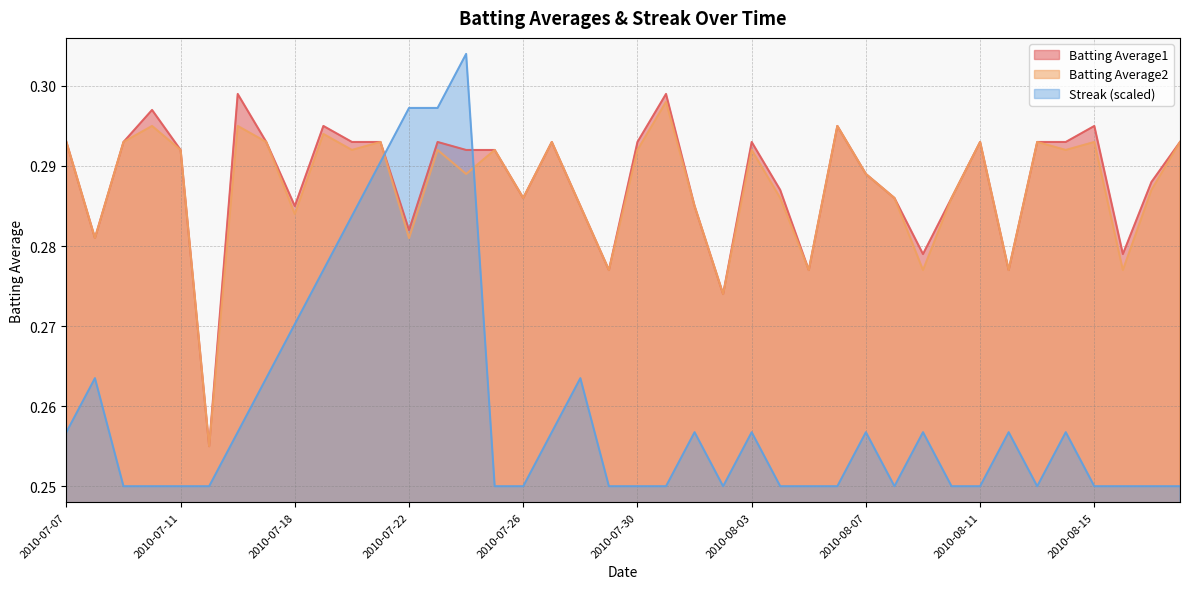

Rank the series by their maximum value, from highest to lowest.

Streak, Batting Average1, Batting Average2